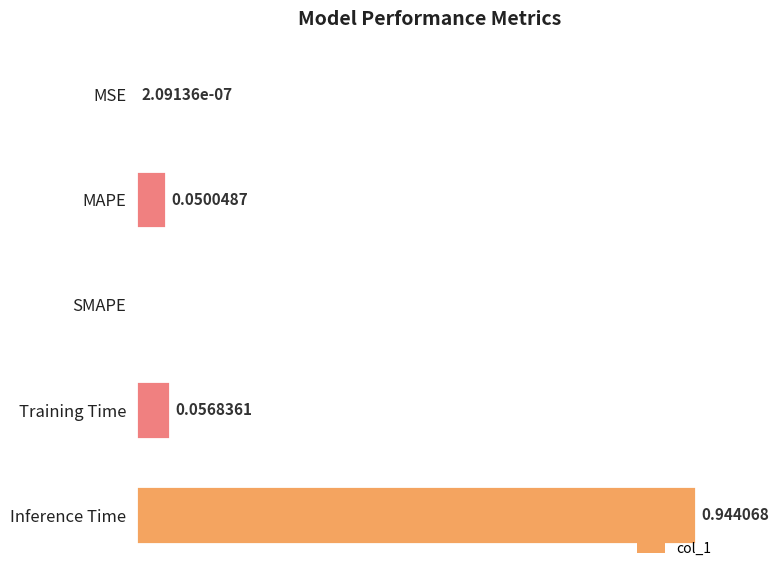

Between MSE and MAPE, which is larger?

MAPE